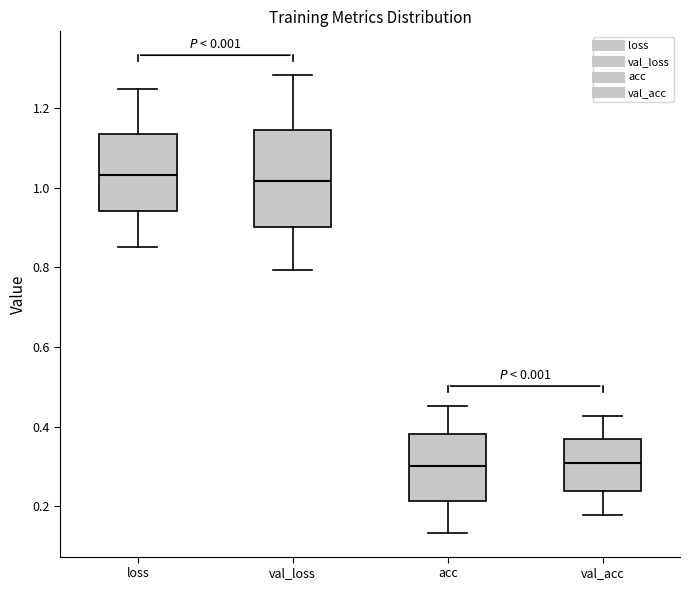

Which box is the tallest, from its lower edge to its upper edge?

val_loss